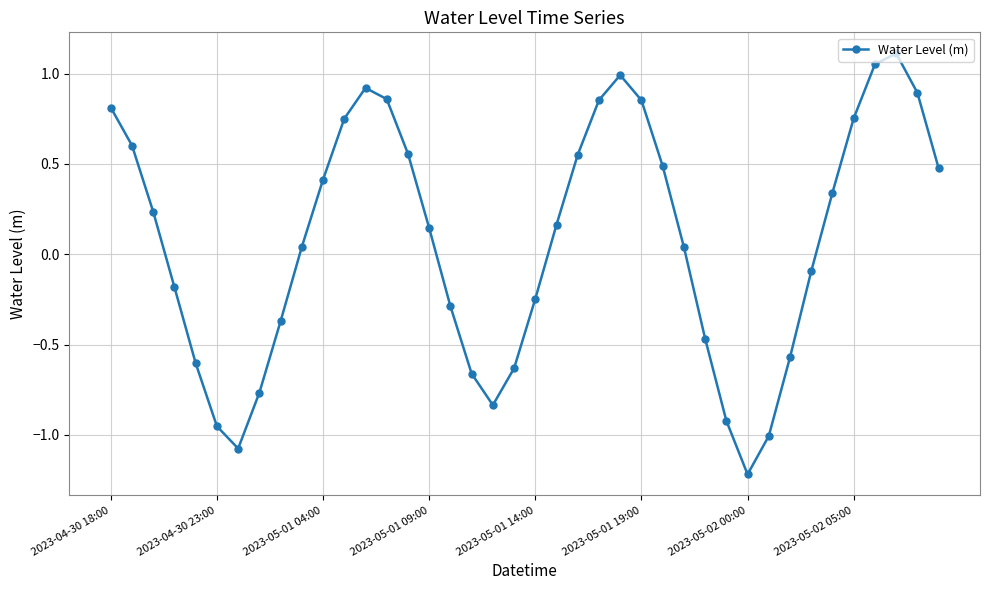

What is the difference between the maximum and second lowest values?

2.2